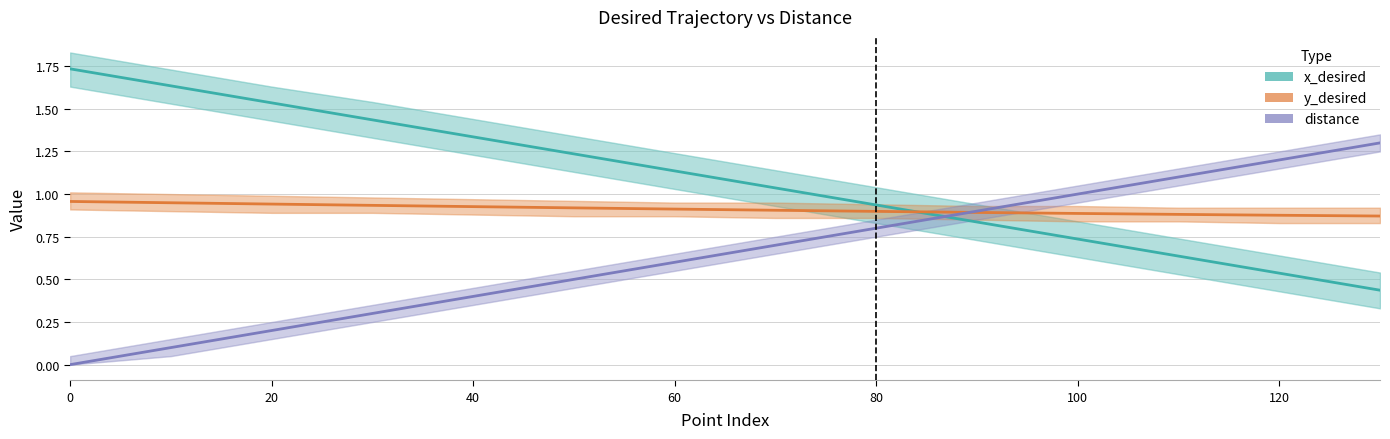

Is it true that y_desired equals 1.1 at 13?

False